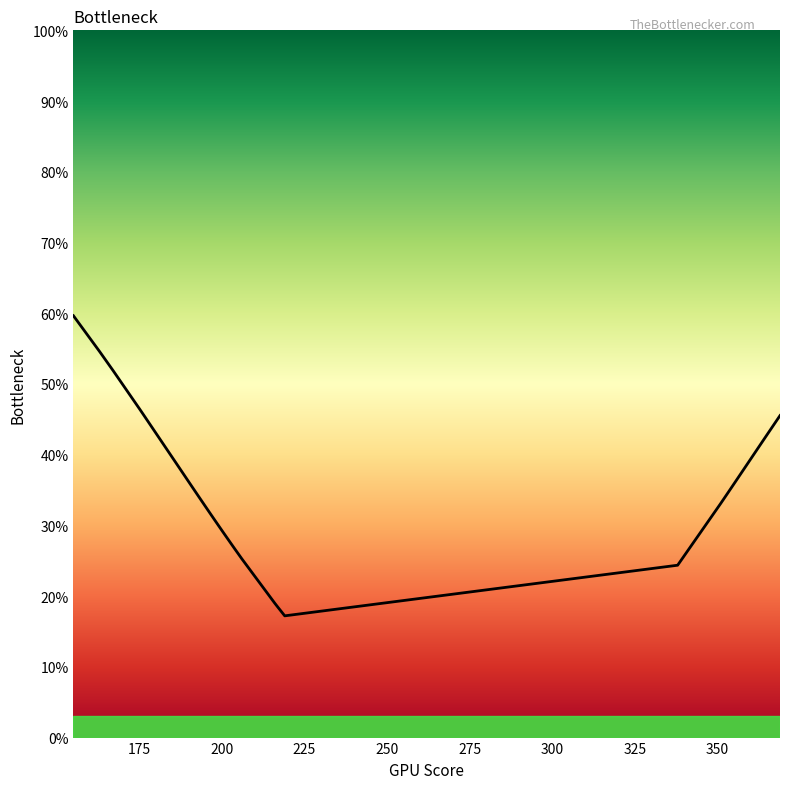

True or false: the data has more than 1 interior local peaks.

False